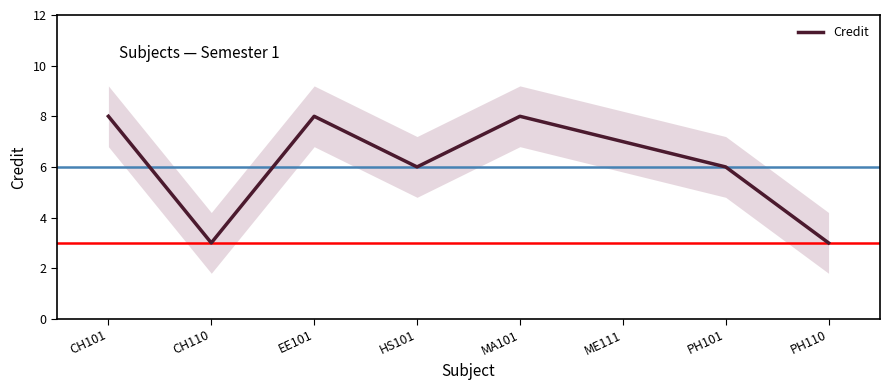

What is the value of the 7th point from the left?

6